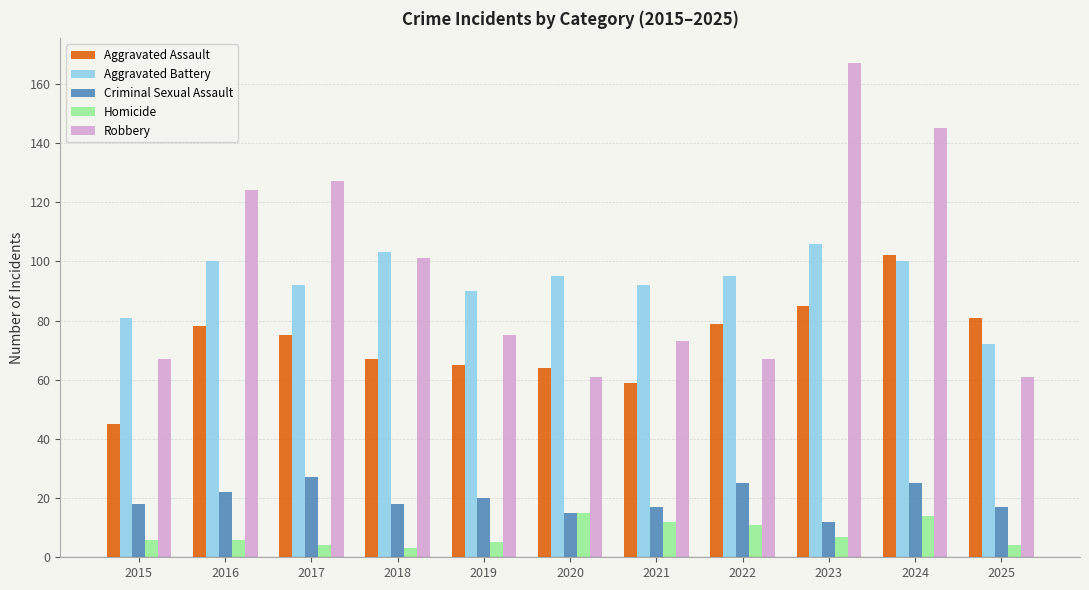

Is the value of Criminal Sexual Assault at 2020 greater than the value of Aggravated Battery at 2020?

No